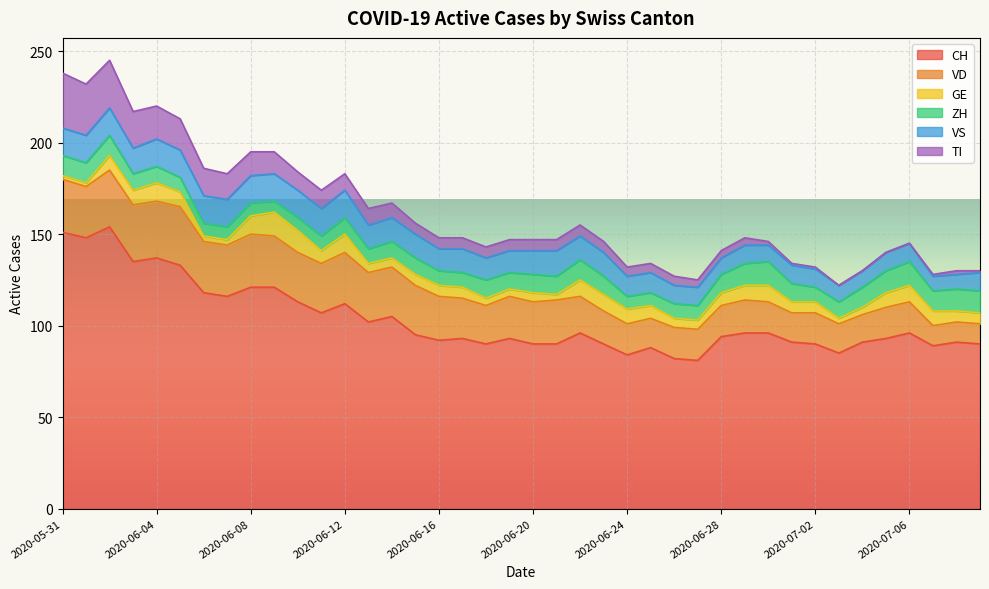

At how many categories does at least one series exceed 73?

40